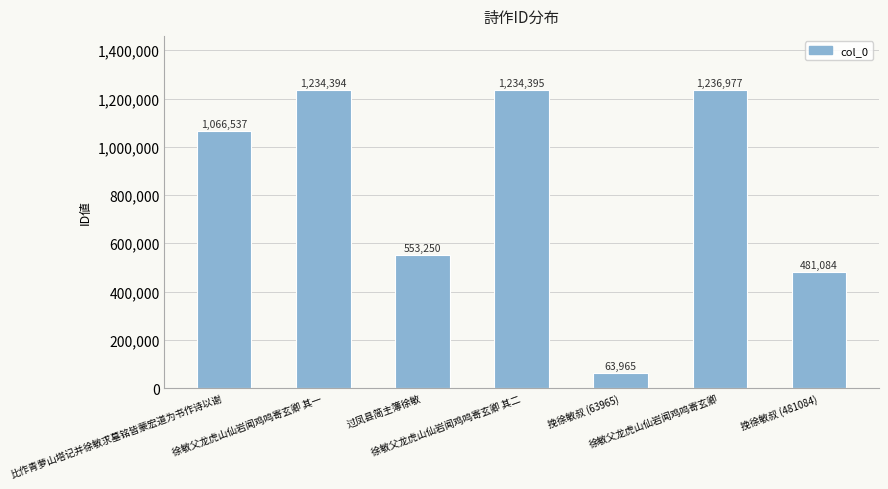

What is the label of the 2nd bar from the left?

徐敏父龙虎山仙岩闻鸡鸣寄玄卿 其一